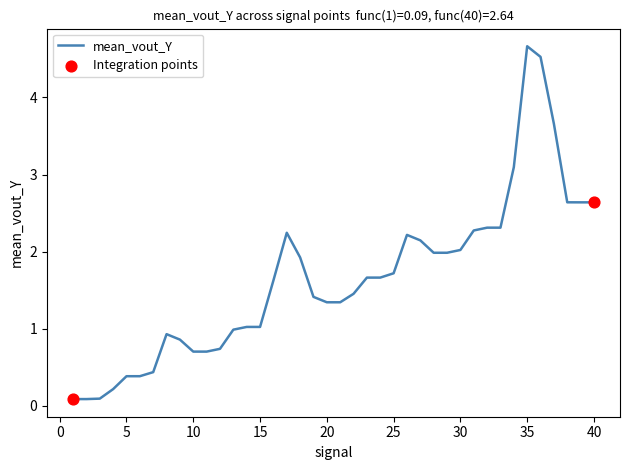

What is the greatest value displayed?

4.7